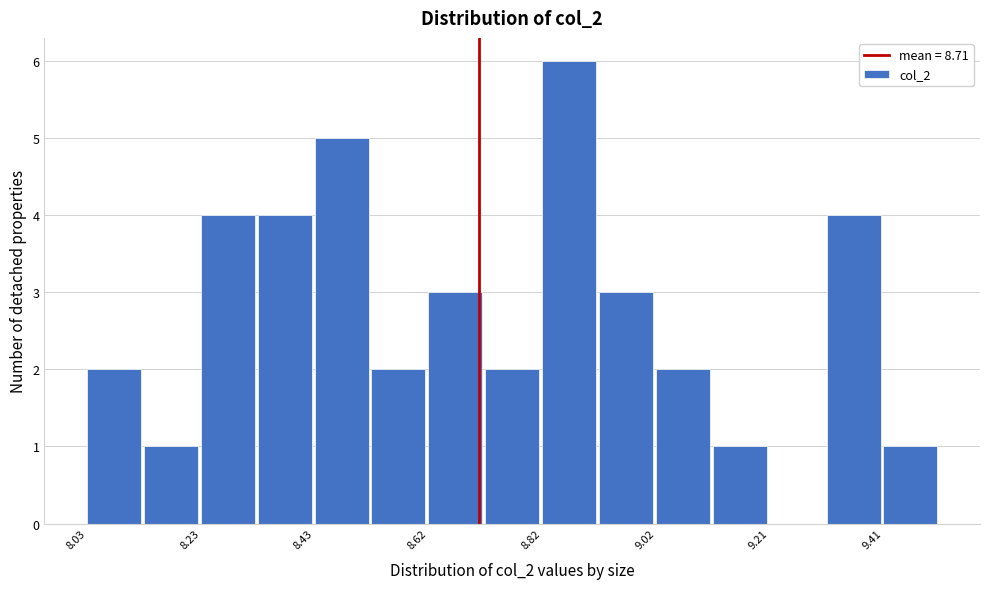

Reading left to right, list every bar in this chart as the range it spans on the x-axis followed by its height. Neither the bar edges nor the heights are printed on the chart, so give them approximately, as read against the axes.

8.04 to 8.14: 2
8.14 to 8.22: 1
8.22 to 8.32: 4
8.32 to 8.42: 4
8.42 to 8.52: 5
8.52 to 8.62: 2
8.62 to 8.72: 3
8.72 to 8.82: 2
8.82 to 8.92: 6
8.92 to 9.02: 3
9.02 to 9.12: 2
9.12 to 9.22: 1
9.22 to 9.32: 0
9.32 to 9.42: 4
9.42 to 9.52: 1